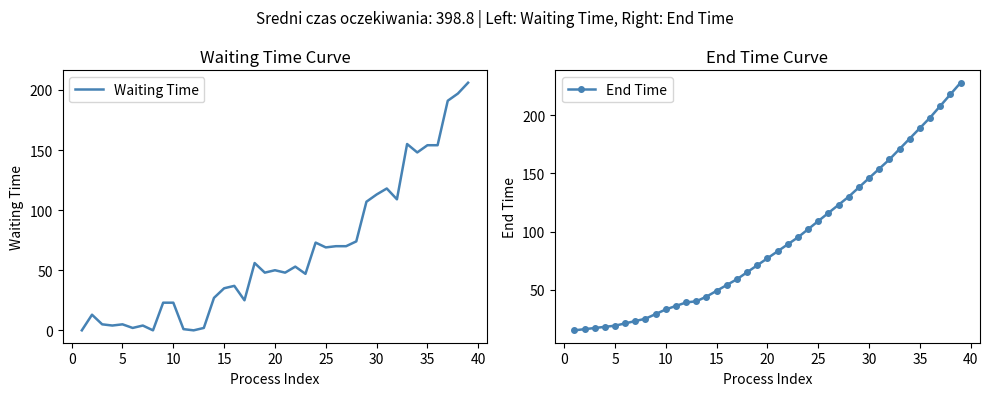

Rank the series by their average value, from highest to lowest.

End Time, Waiting Time